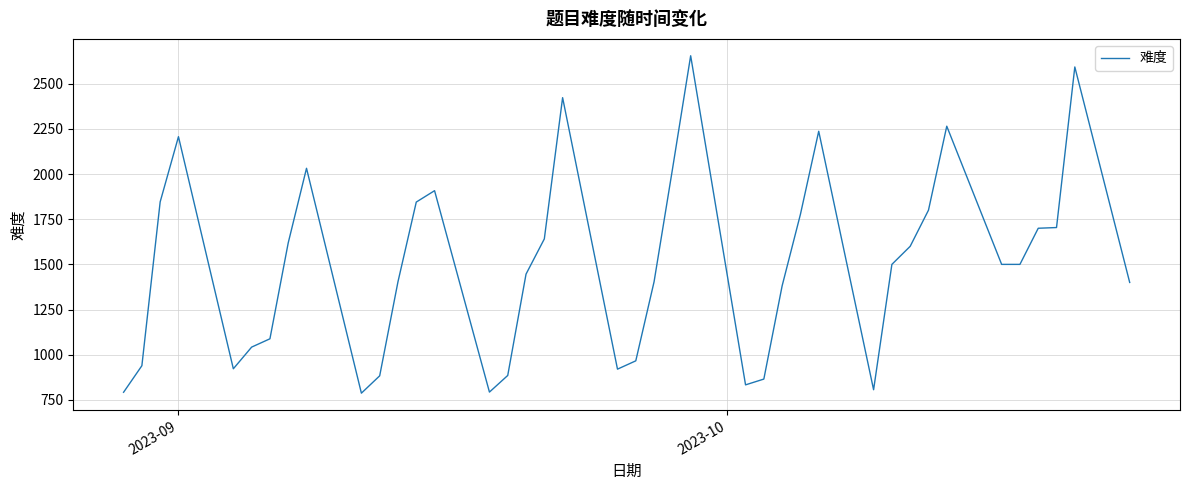

True or false: the data shows 4096 at 2023-10.

False